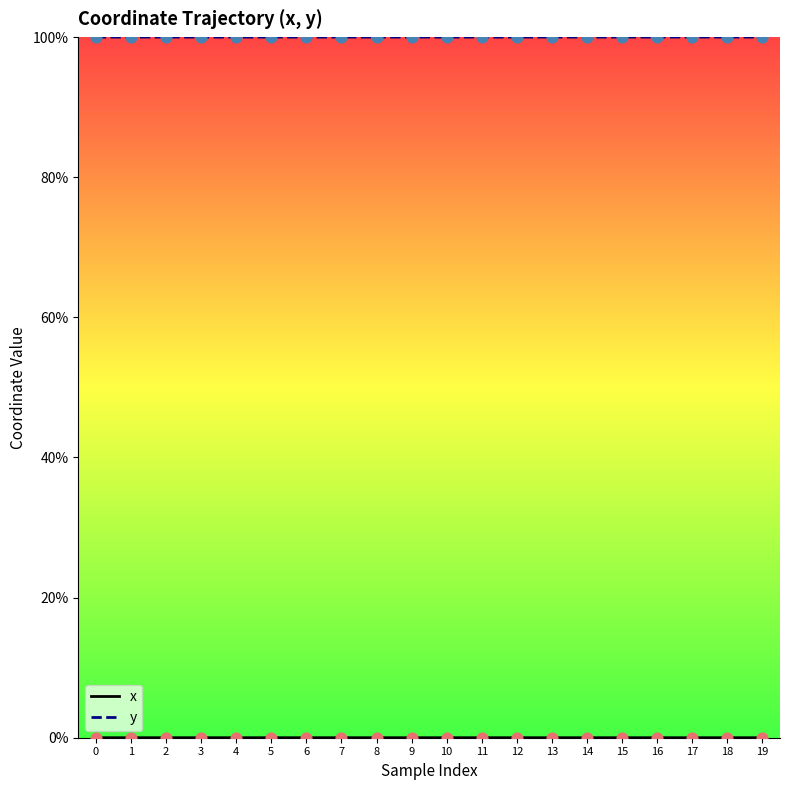

True or false: y has a value of 41.2 at 11.

False